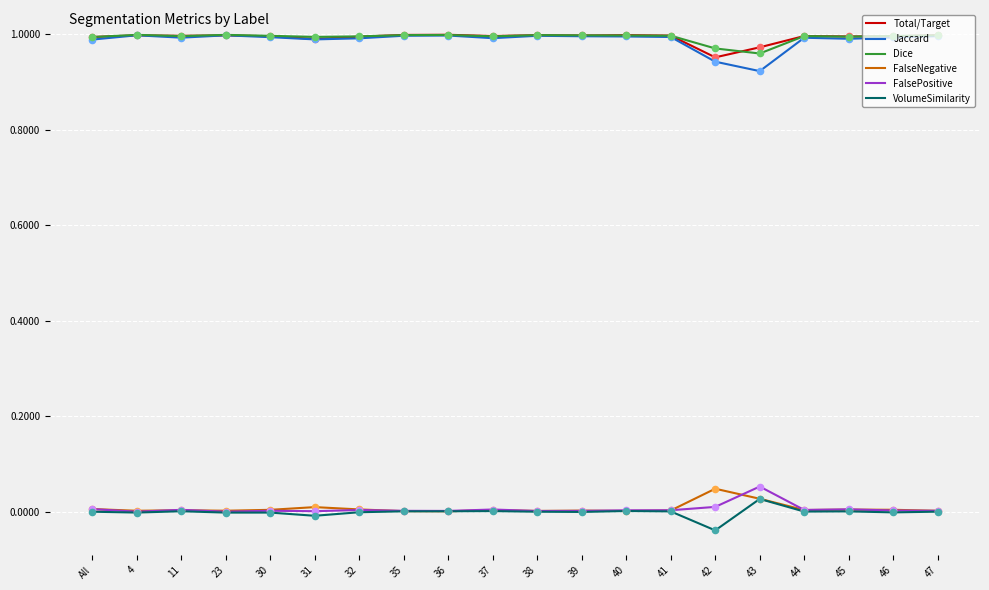

At which category does the chart reach its minimum across all series?

42